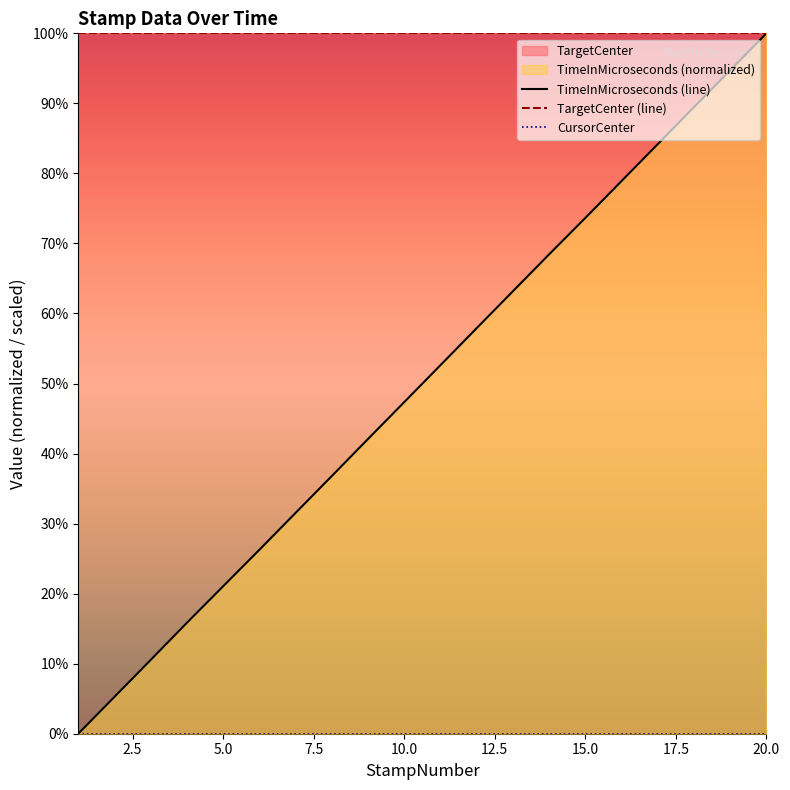

At which label does TimeInMicroseconds (line) reach its peak?

20.0